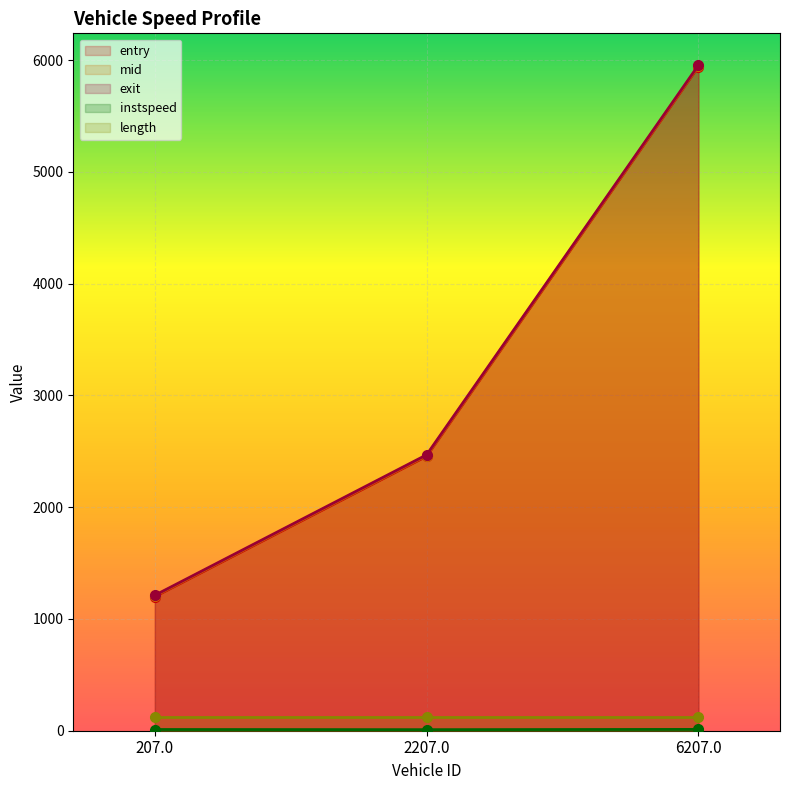

At which label is instspeed closest to 10?

2207.0